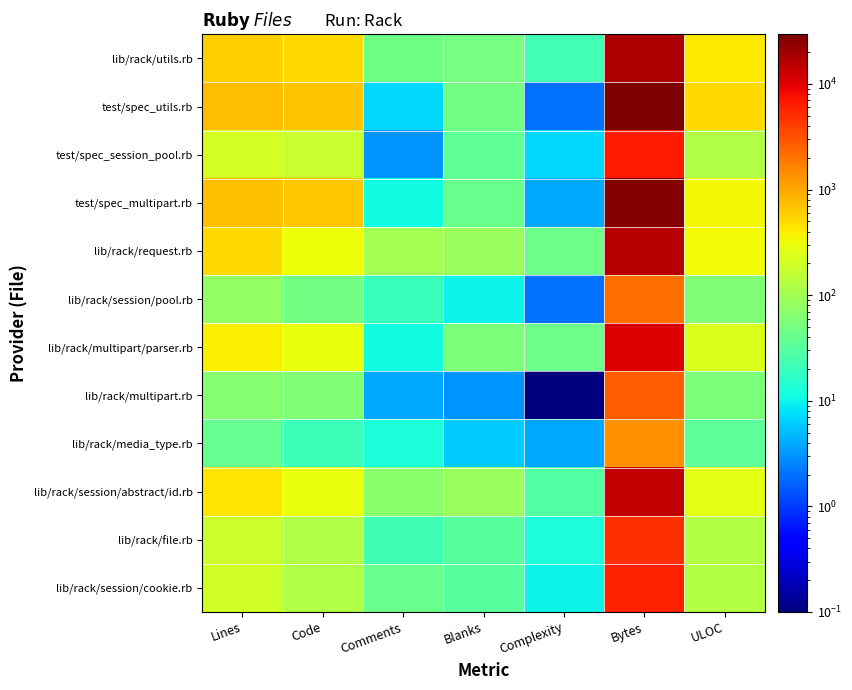

Which series has the largest total across all categories?

test/spec_utils.rb